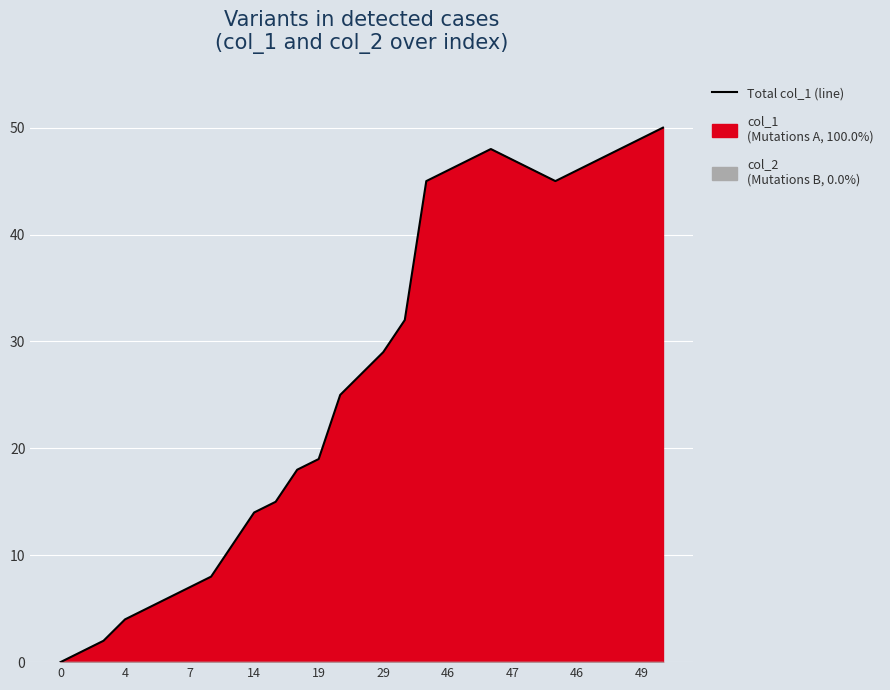

What is the change in value from 16 to 19?

+15